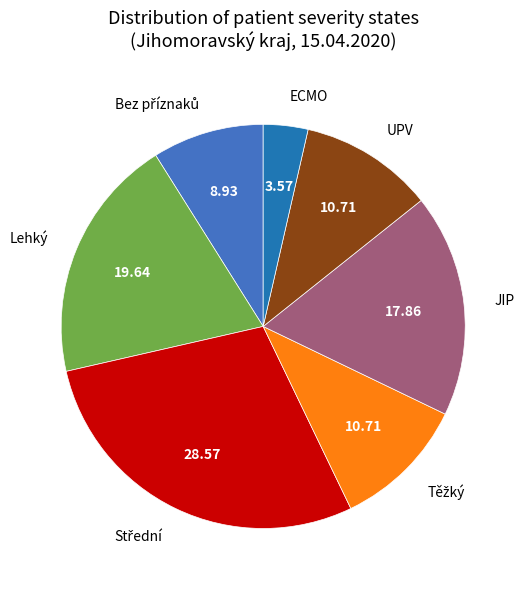

Which slice is the smallest?

ECMO